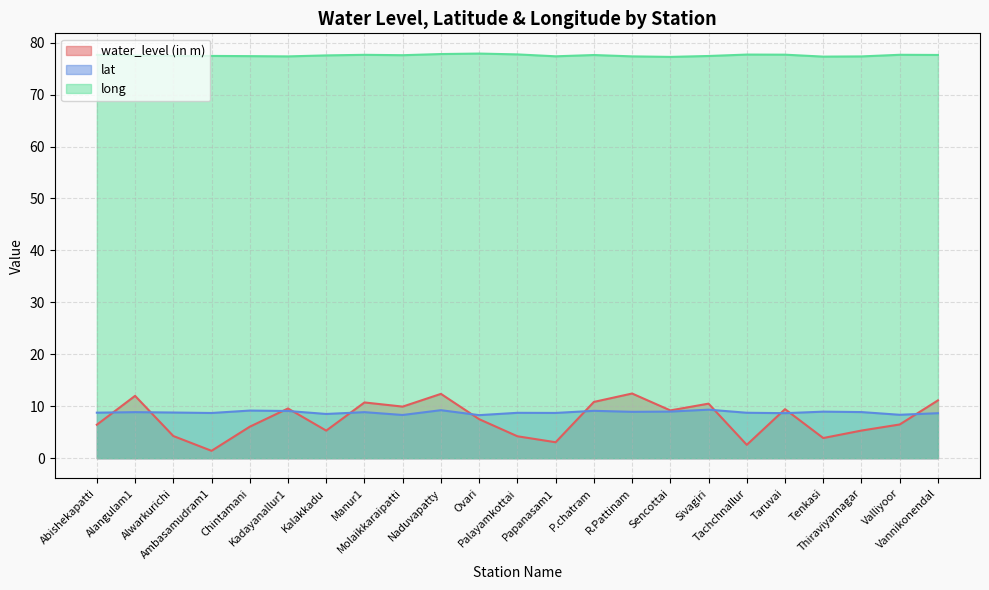

Which series has the widest spread of values?

water_level (in m)